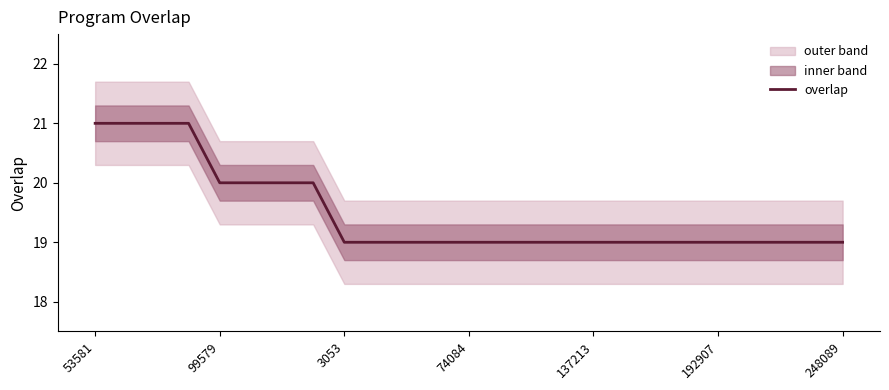

What is the sum of all values?

487